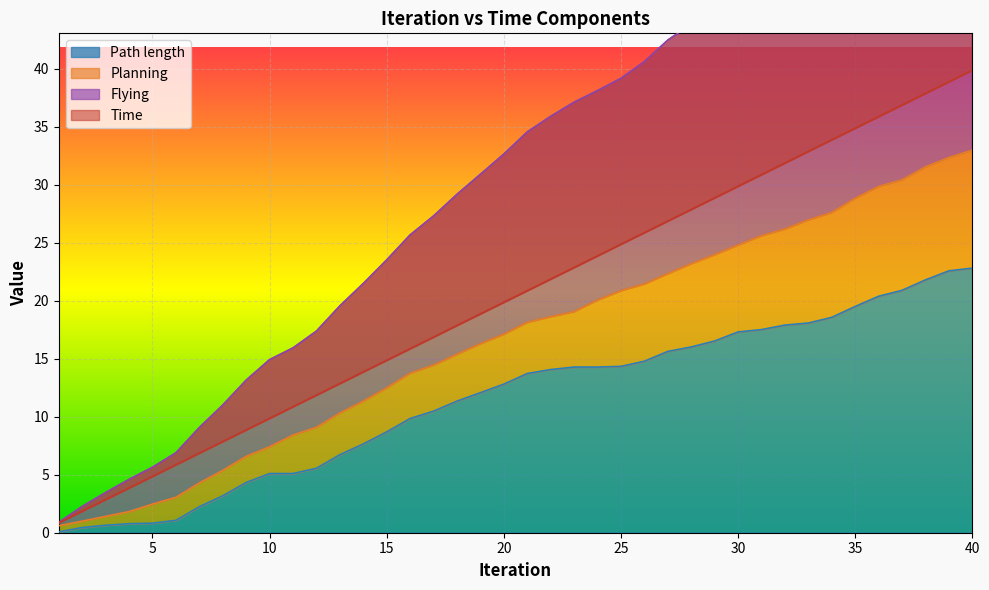

Is the value of Planning at 19 greater than the value of Flying at 34?

No